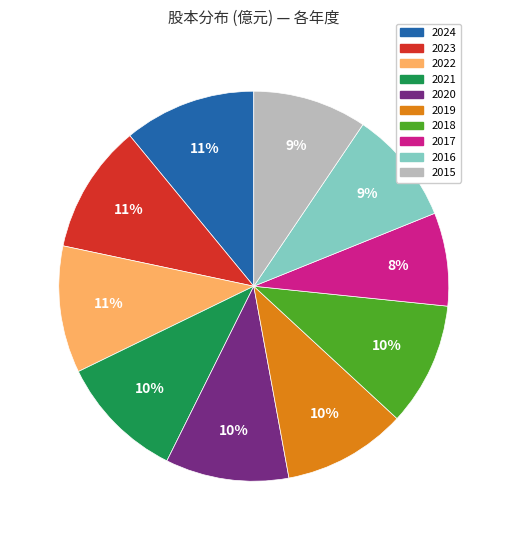

The 2022 slice represents 11% of the pie. True or false?

True